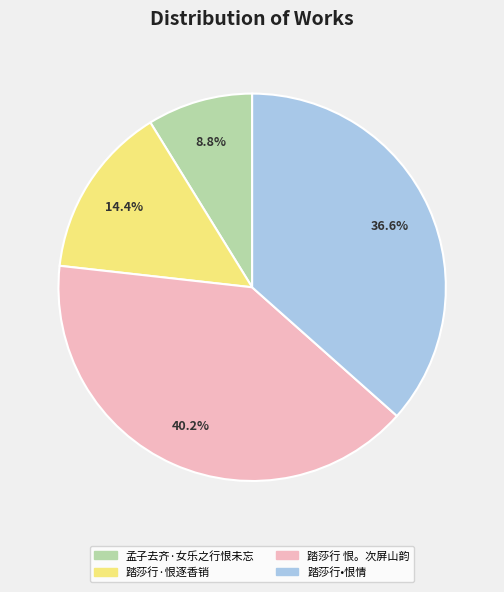

Approximately how many times larger is the value at 踏莎行 恨。次屏山韵 compared to 踏莎行·恨逐香销?

2.8